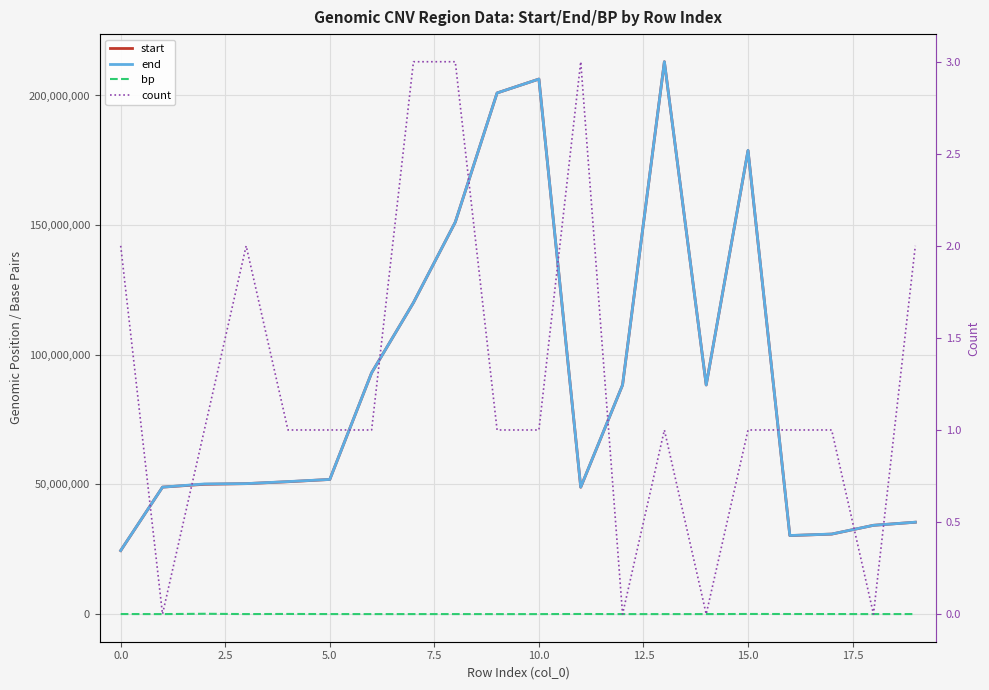

True or false: bp has more than 1 points higher than both neighbors.

True